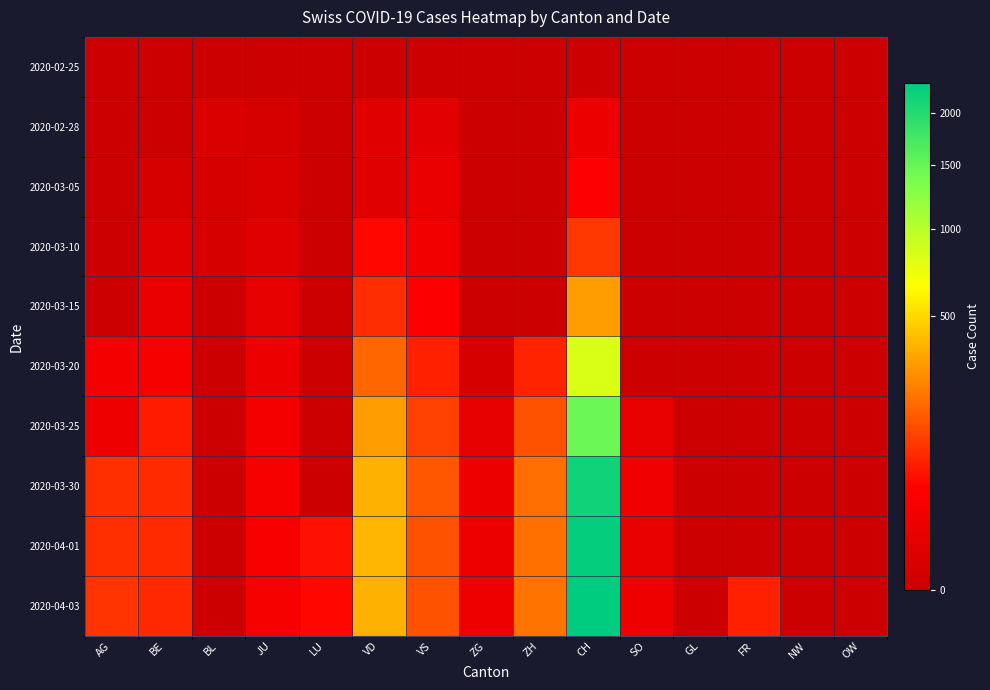

Reading left to right, list all the values displayed in this chart.

2020-02-25: AG=0	BE=0	BL=0	JU=0	LU=0	VD=0	VS=0	ZG=0	ZH=0	CH=0	SO=0	GL=0	FR=0	NW=0	OW=0
2020-02-28: AG=0	BE=0	BL=2	JU=1	LU=0	VD=4	VS=6	ZG=0	ZH=0	CH=13	SO=0	GL=0	FR=0	NW=0	OW=0
2020-03-05: AG=0	BE=1	BL=1	JU=2	LU=0	VD=4	VS=11	ZG=0	ZH=0	CH=39	SO=0	GL=0	FR=0	NW=0	OW=0
2020-03-10: AG=0	BE=5	BL=1	JU=5	LU=0	VD=48	VS=20	ZG=0	ZH=0	CH=102	SO=0	GL=0	FR=0	NW=0	OW=0
2020-03-15: AG=0	BE=12	BL=0	JU=9	LU=0	VD=90	VS=36	ZG=0	ZH=0	CH=315	SO=0	GL=0	FR=0	NW=0	OW=0
2020-03-20: AG=25	BE=27	BL=0	JU=14	LU=0	VD=182	VS=73	ZG=1	ZH=78	CH=819	SO=0	GL=0	FR=0	NW=0	OW=0
2020-03-25: AG=16	BE=68	BL=0	JU=23	LU=0	VD=312	VS=119	ZG=9	ZH=146	CH=1464	SO=10	GL=0	FR=0	NW=0	OW=0
2020-03-30: AG=94	BE=86	BL=0	JU=28	LU=0	VD=369	VS=154	ZG=13	ZH=197	CH=2177	SO=19	GL=0	FR=0	NW=0	OW=0
2020-04-01: AG=94	BE=86	BL=0	JU=29	LU=57	VD=383	VS=147	ZG=13	ZH=203	CH=2285	SO=10	GL=0	FR=0	NW=0	OW=0
2020-04-03: AG=100	BE=82	BL=0	JU=28	LU=49	VD=366	VS=147	ZG=15	ZH=207	CH=2331	SO=17	GL=0	FR=75	NW=0	OW=0